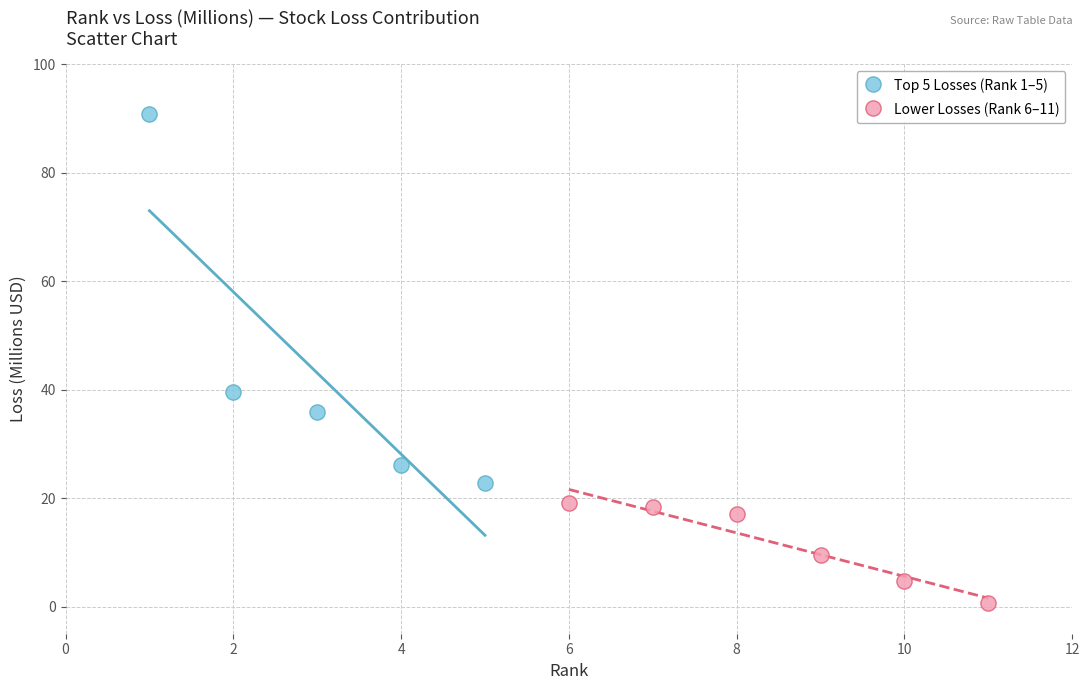

Which series has the largest Y range (max minus min)?

Top 5 Losses (Rank 1–5)